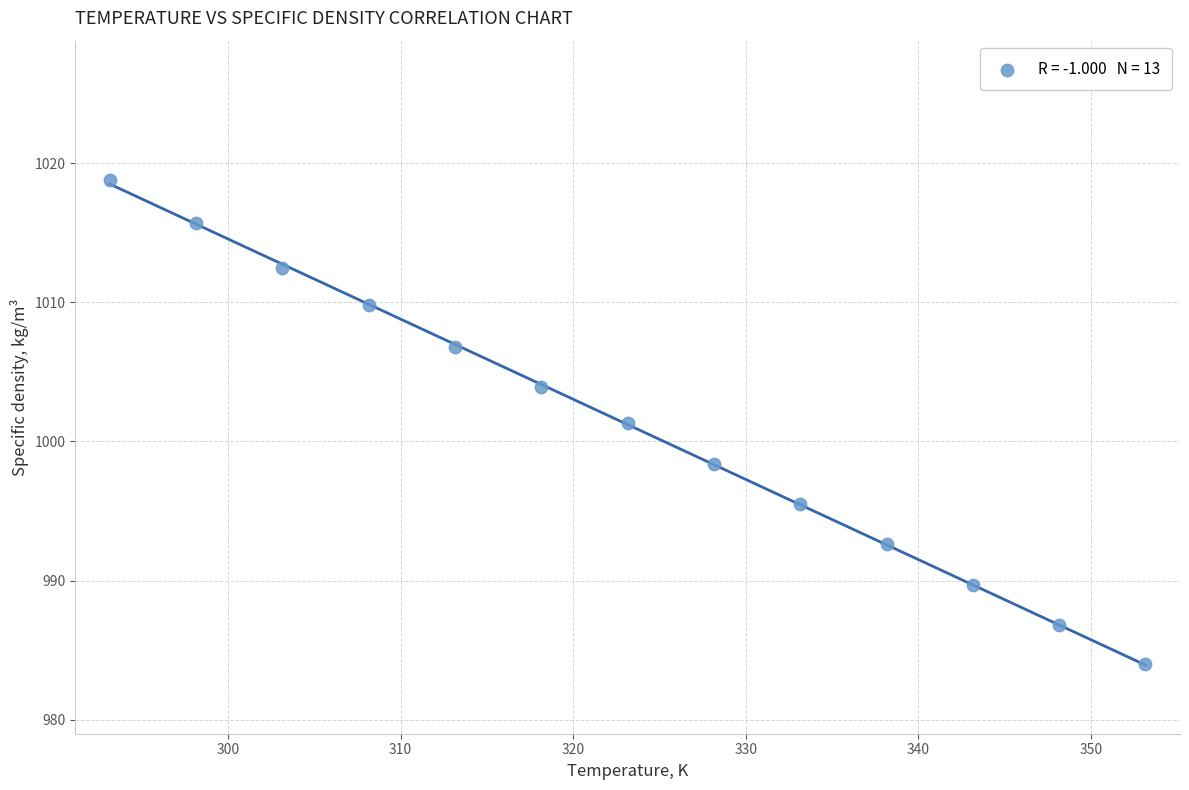

What is the range of X values (max minus min)?

60.0